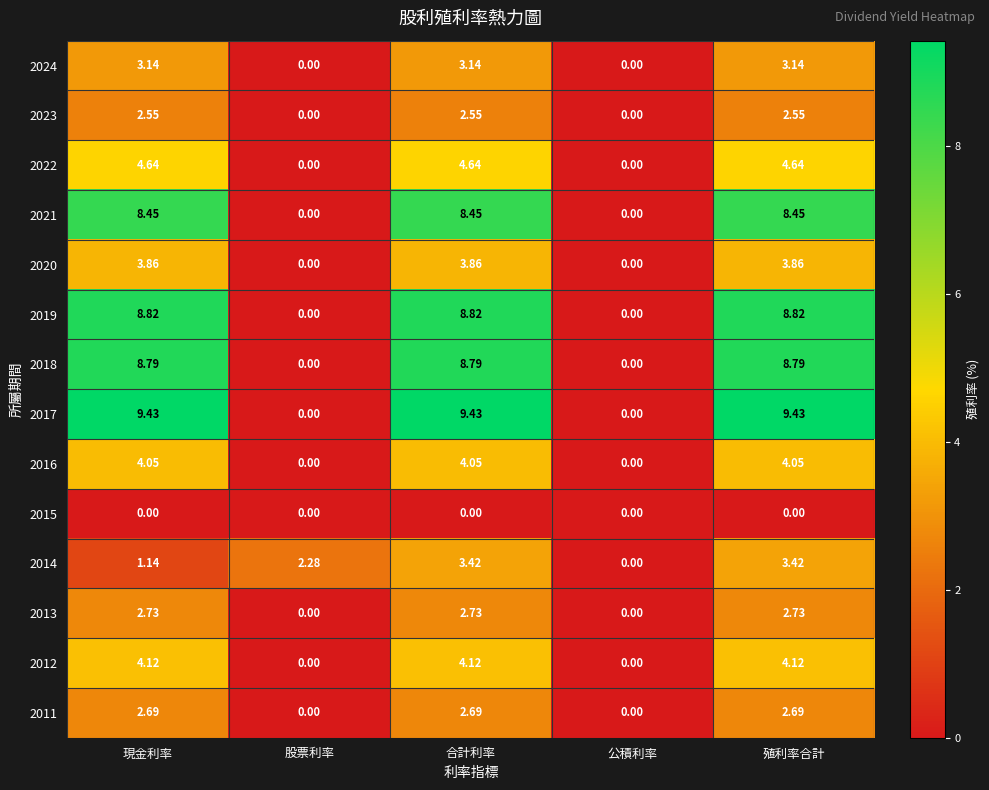

At which label does 2011 first exceed 2?

現金利率